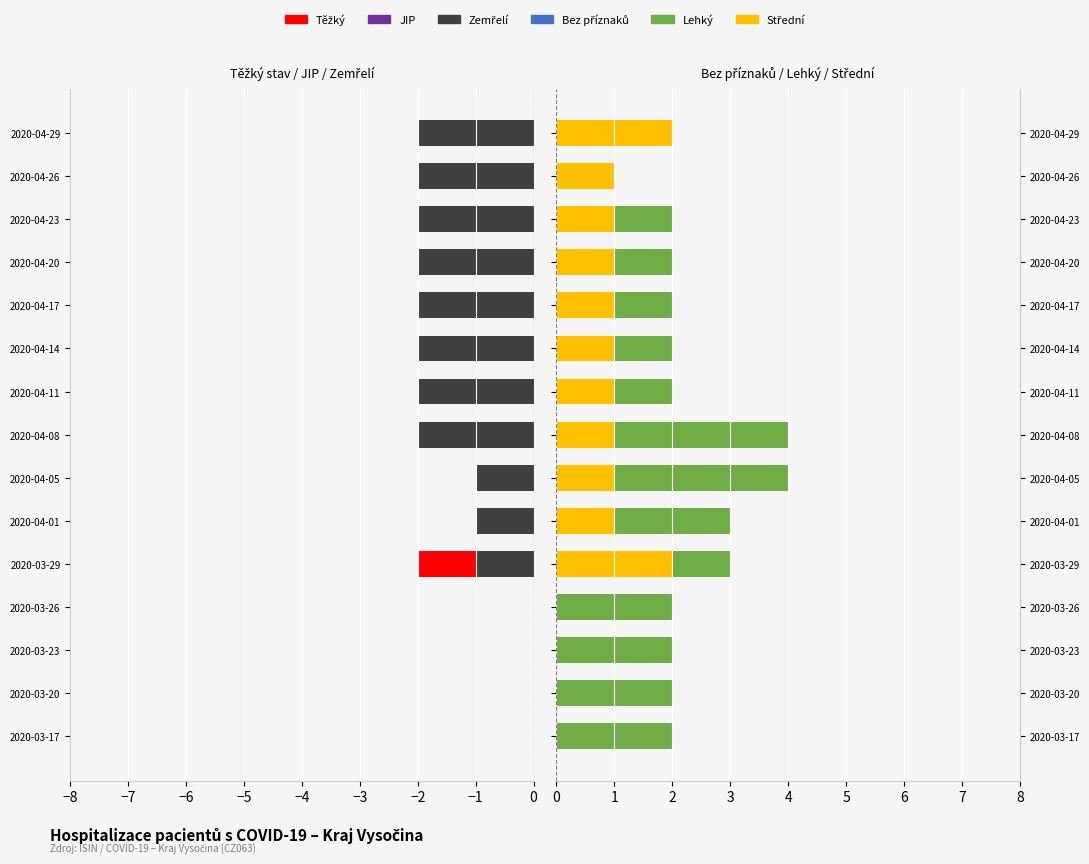

What is the maximum value for Bez příznaků?

1